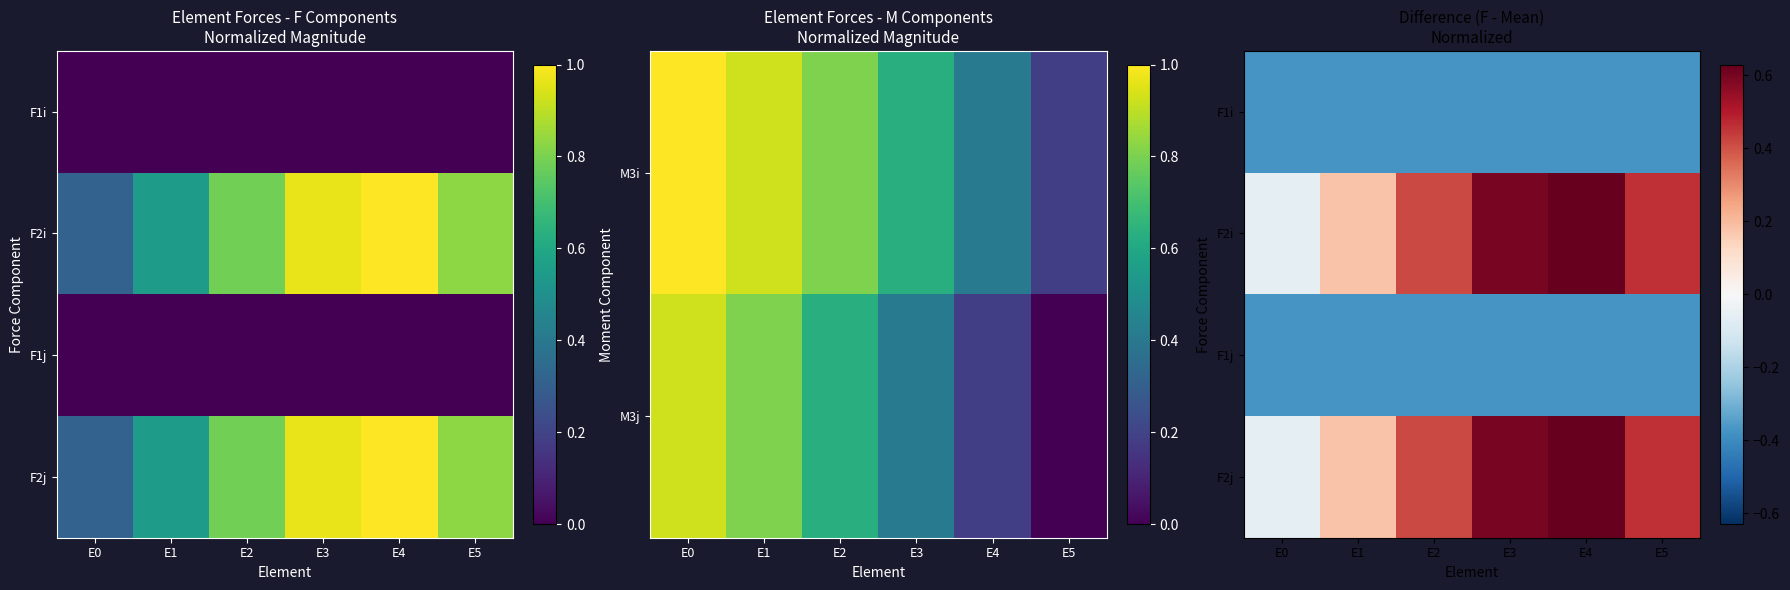

Is the value of F2j at E4 greater than the value of F1j at E1?

Yes